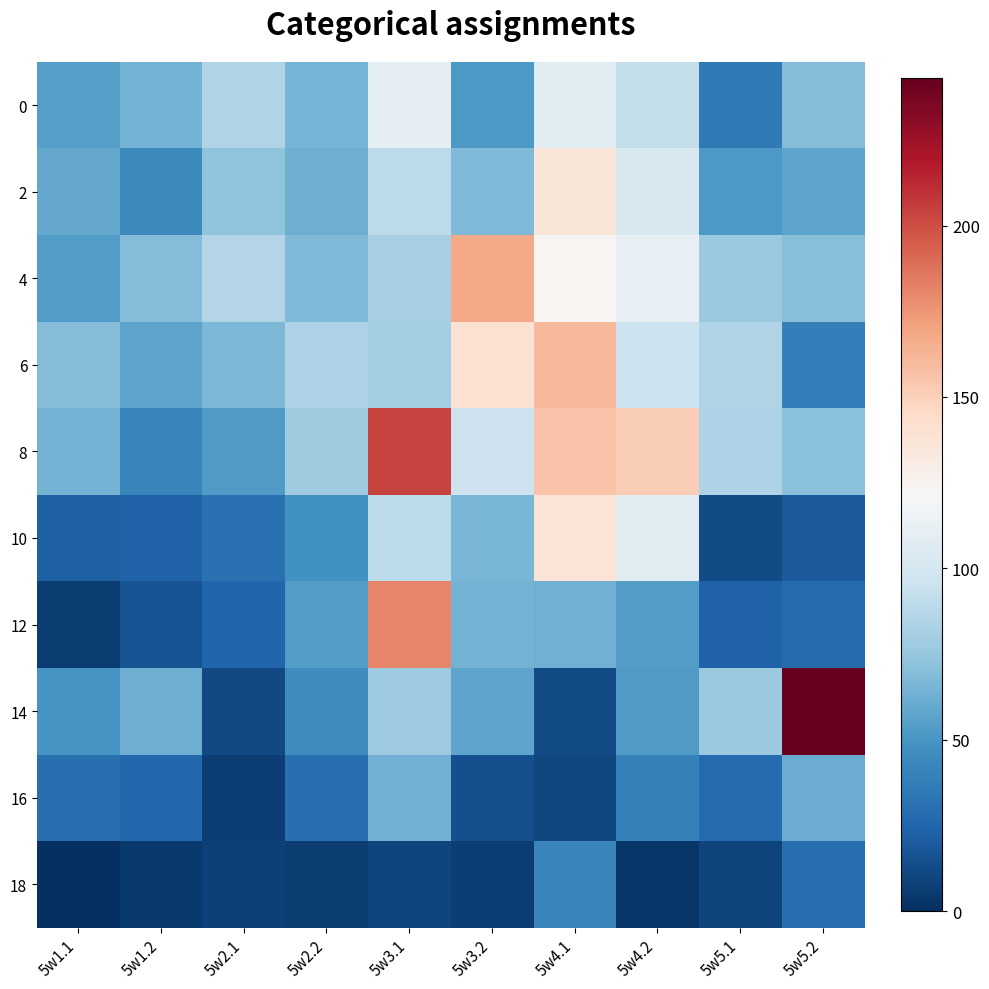

Which series has the largest total across all categories?

8